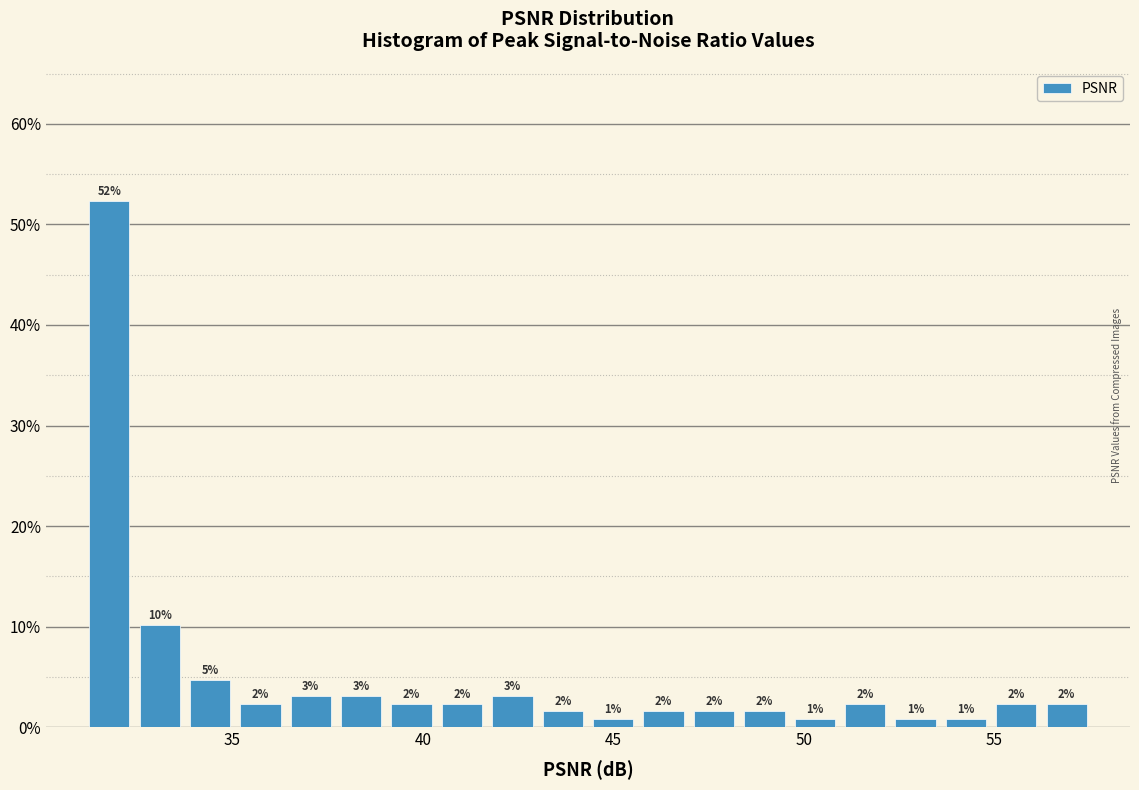

Around what value on the x-axis is the tallest bar? Give the approximate position of its centre, as read against the axis.

32.0